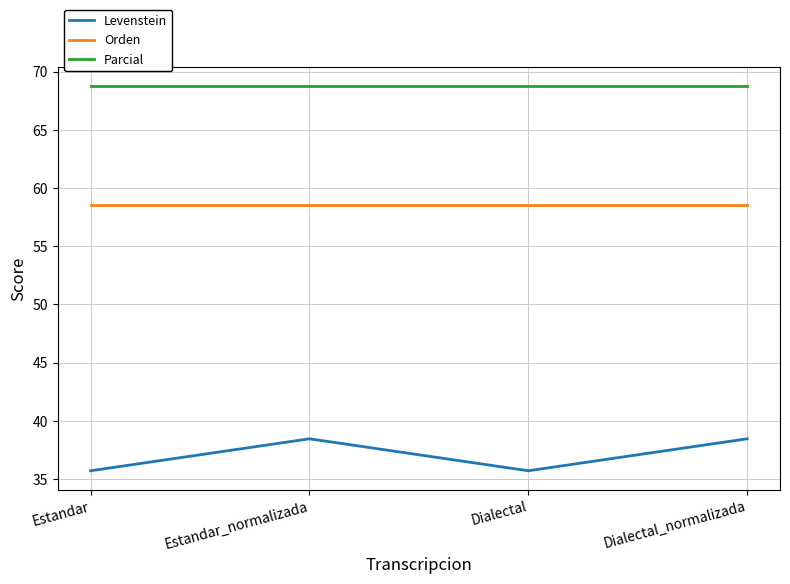

What is the sum of all Orden values?

234.1